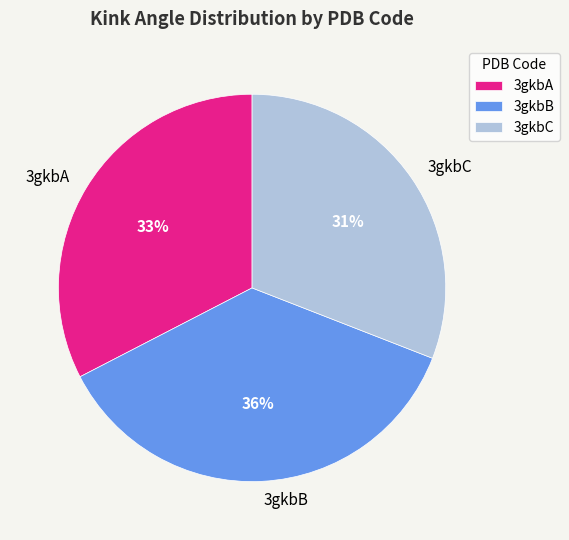

Which has a higher value, 3gkbA or 3gkbC?

3gkbA